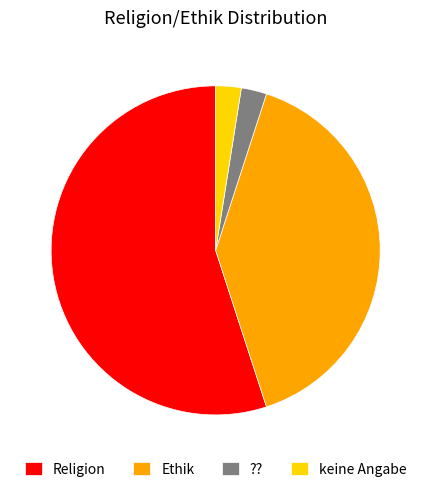

How many slices are in this pie chart?

4